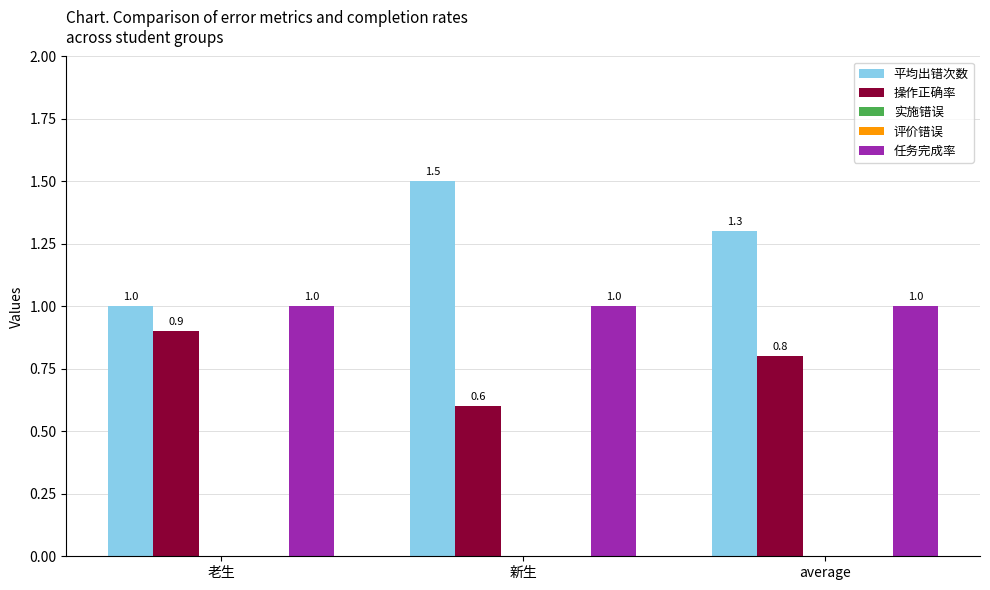

How many data points does each series have?

3